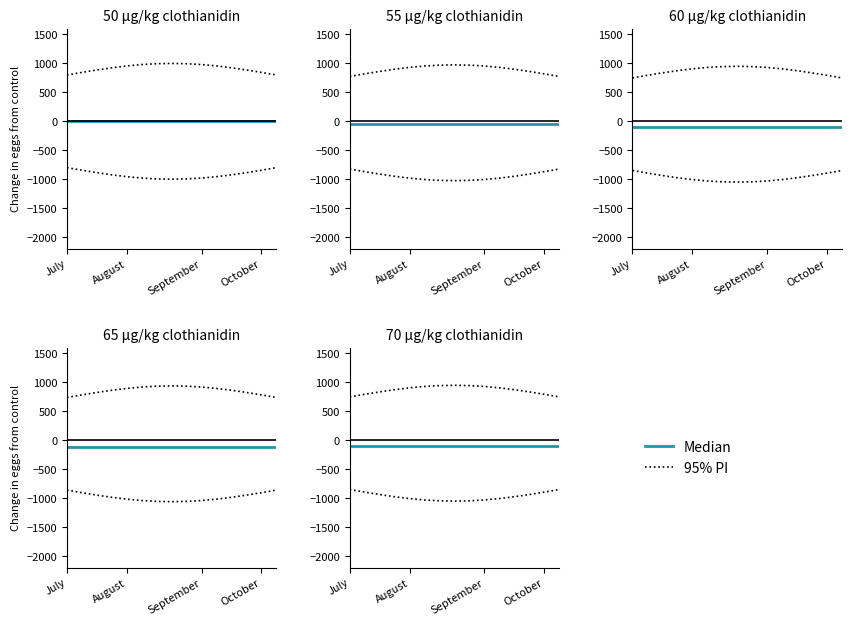

Is the value of Median at 5 greater than the value of 95% PI at 8?

No